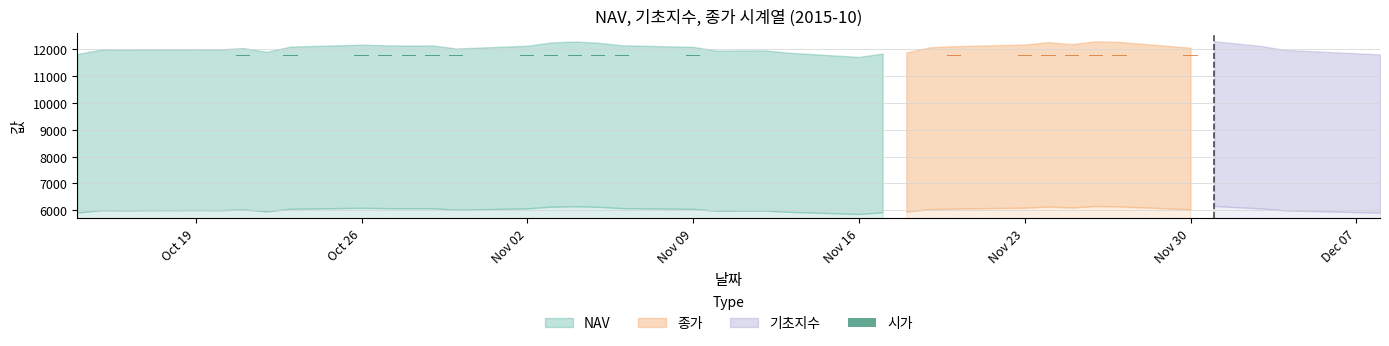

How many positive values are there?

24